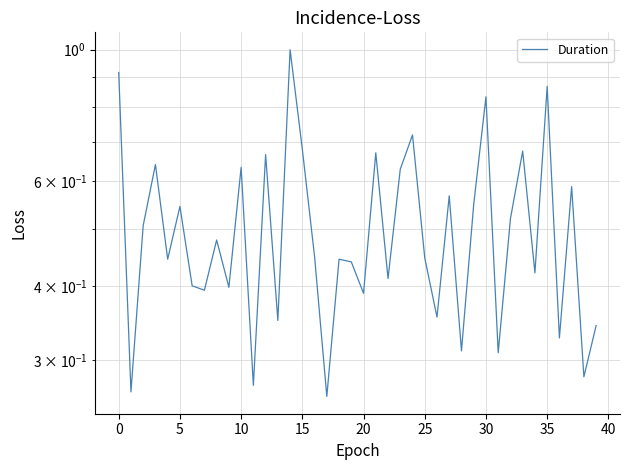

What is the average value?

0.5